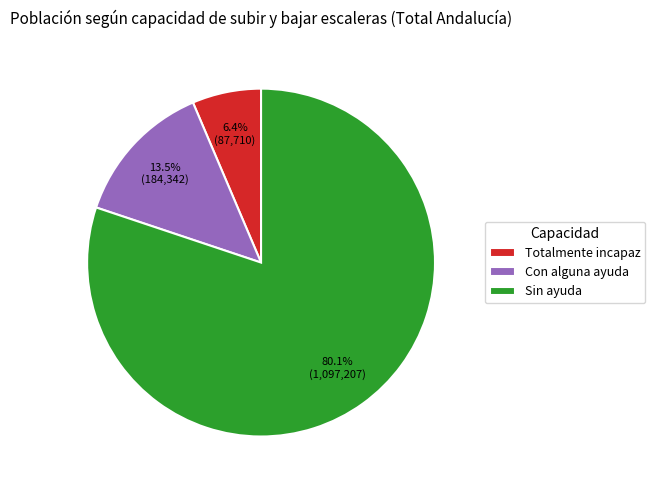

To the nearest percent, what is the combined percentage of Con alguna ayuda and Totalmente incapaz?

20%